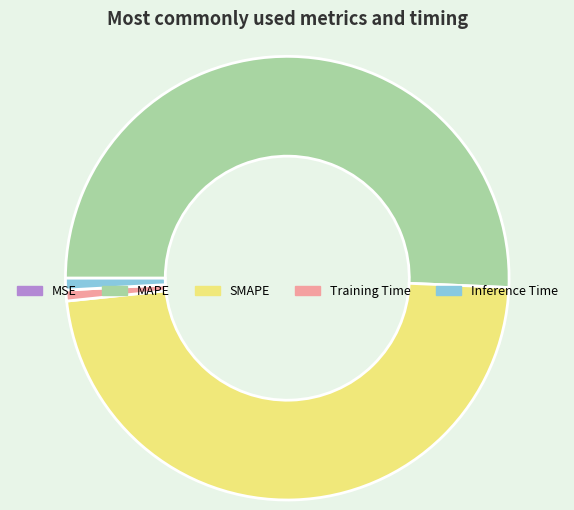

What is the largest slice in the pie chart?

MAPE